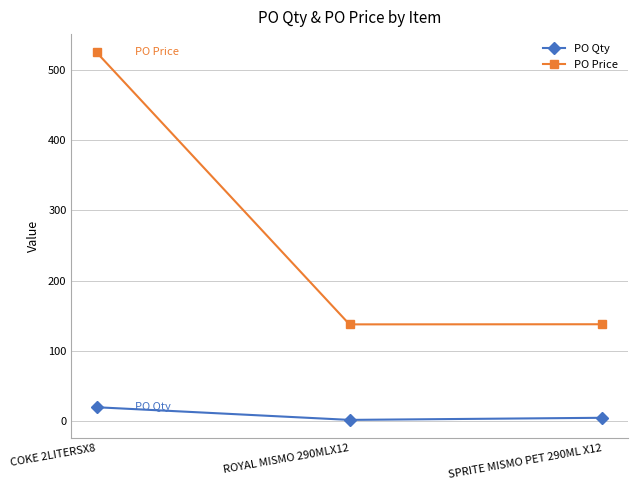

At which category is the sum across all series the highest?

COKE 2LITERSX8